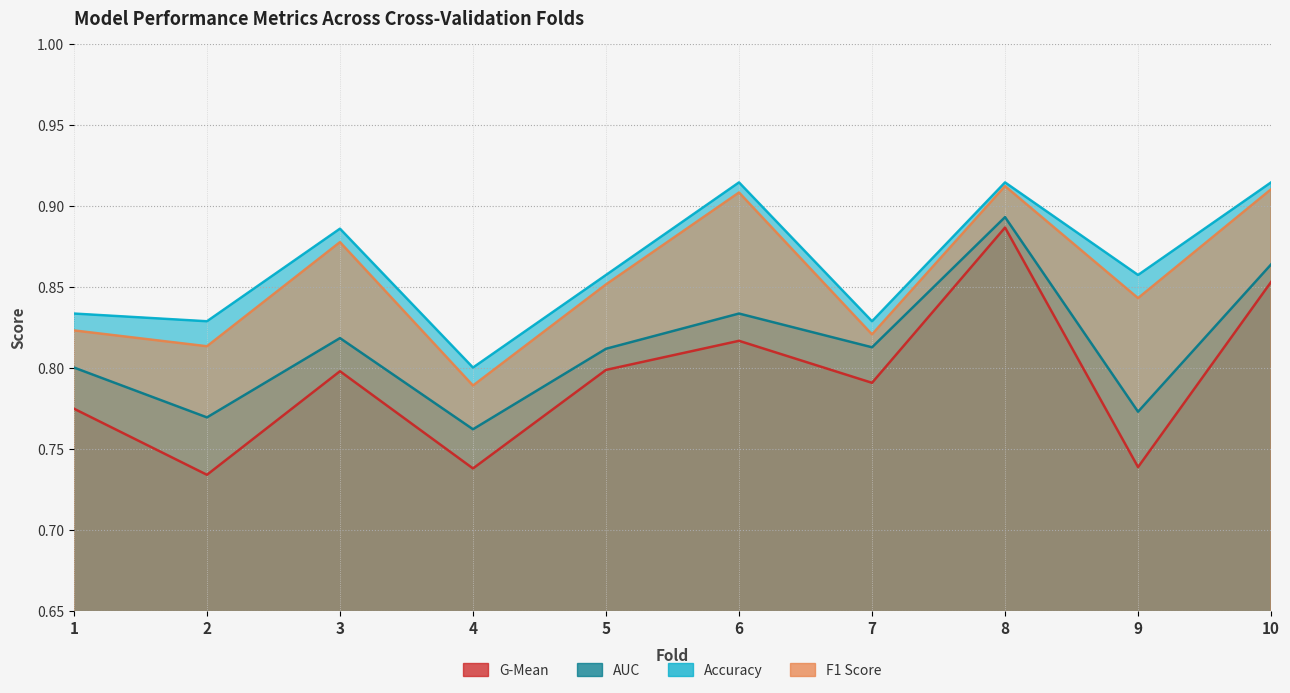

How many categories are shown in the chart?

10